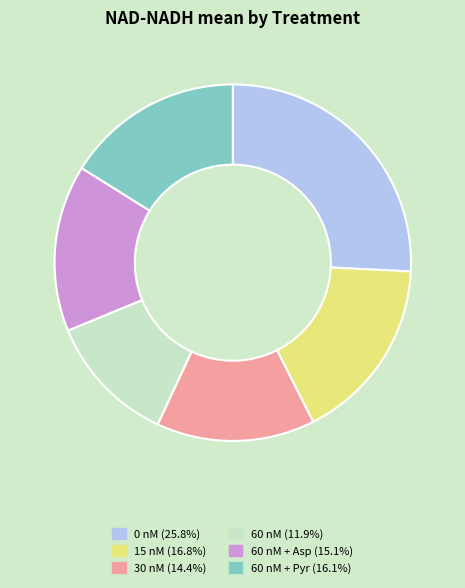

Is there any slice that represents more than half of the pie?

No